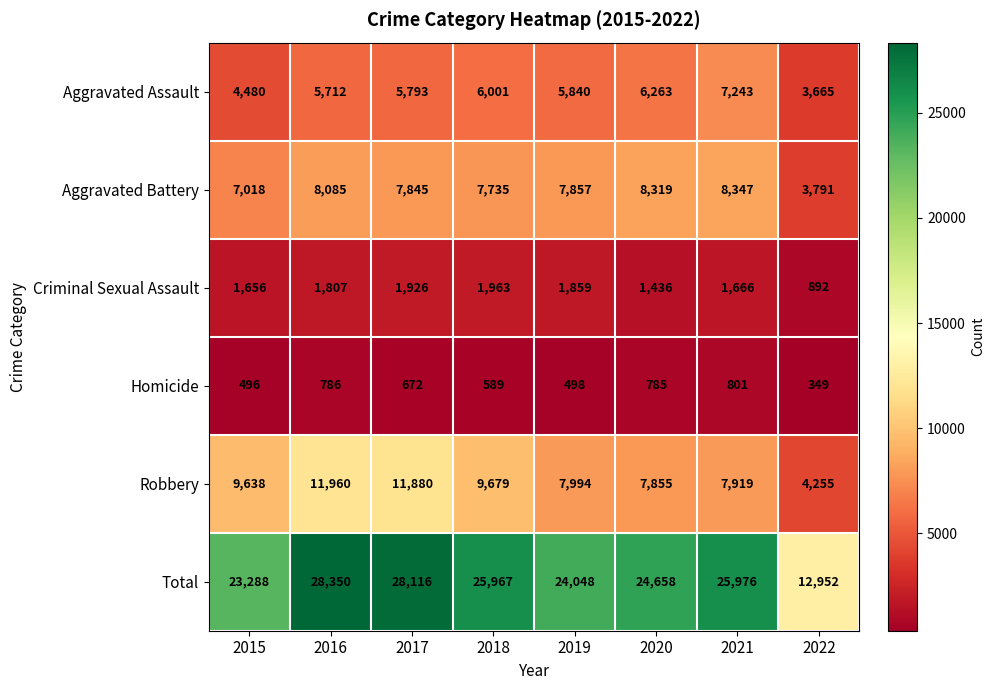

What is the total value across all series at 2021?

51952